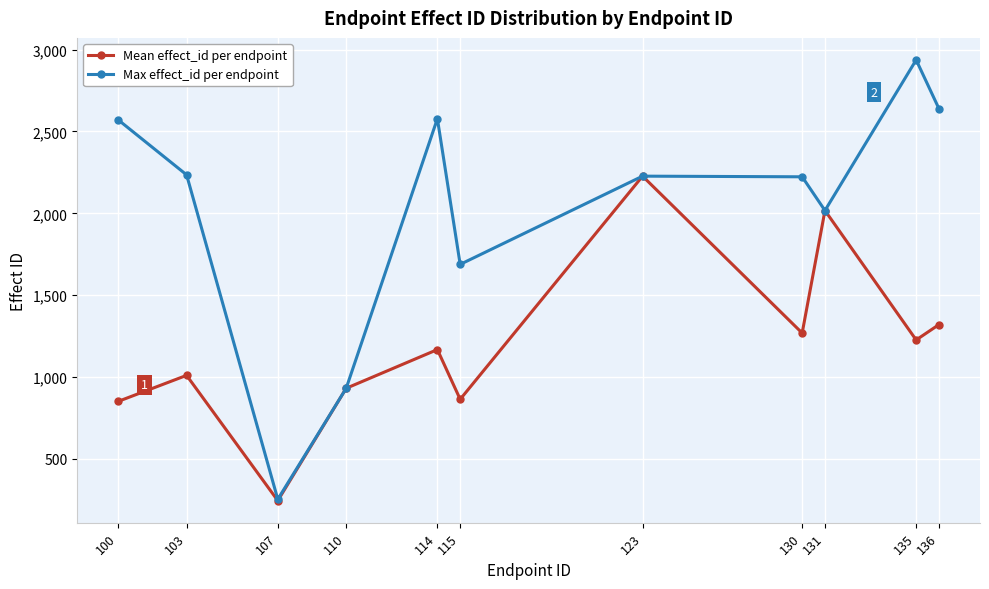

Which series has the widest spread of values?

Max effect_id per endpoint